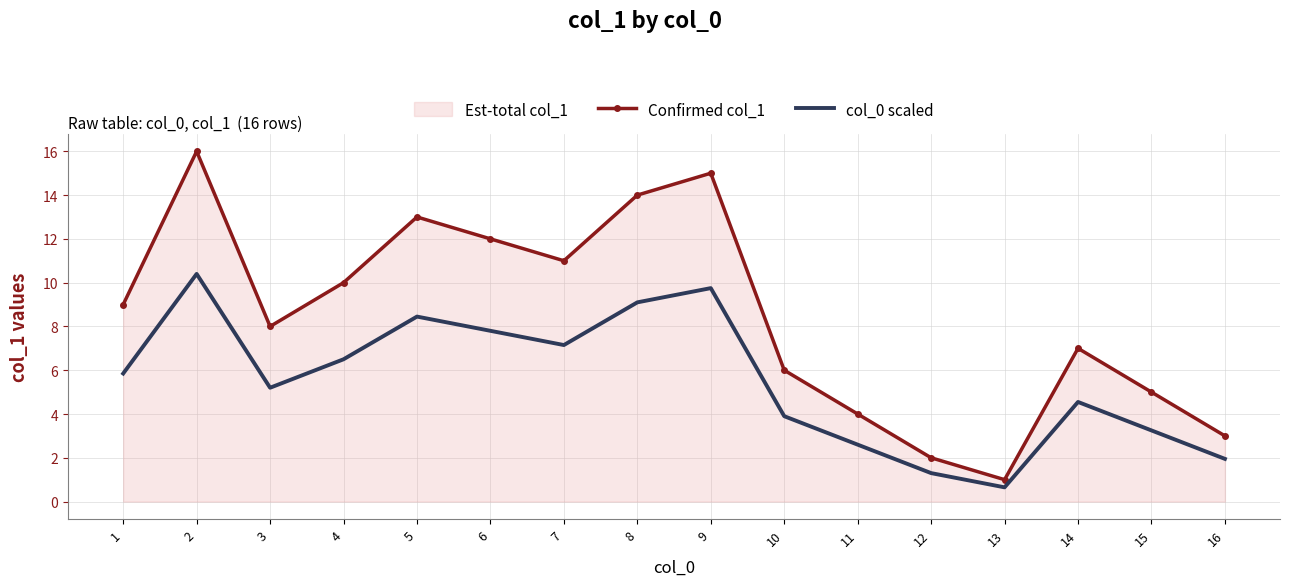

At which label does col_0 scaled first exceed 5?

1